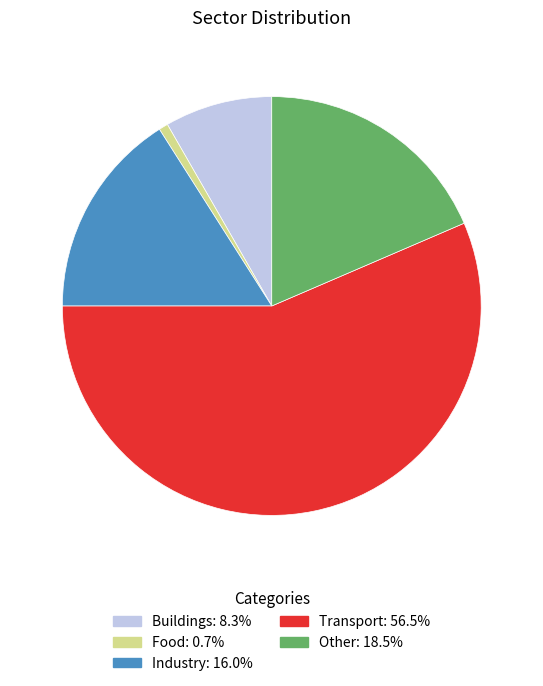

Is there any slice that represents more than half of the pie?

Yes